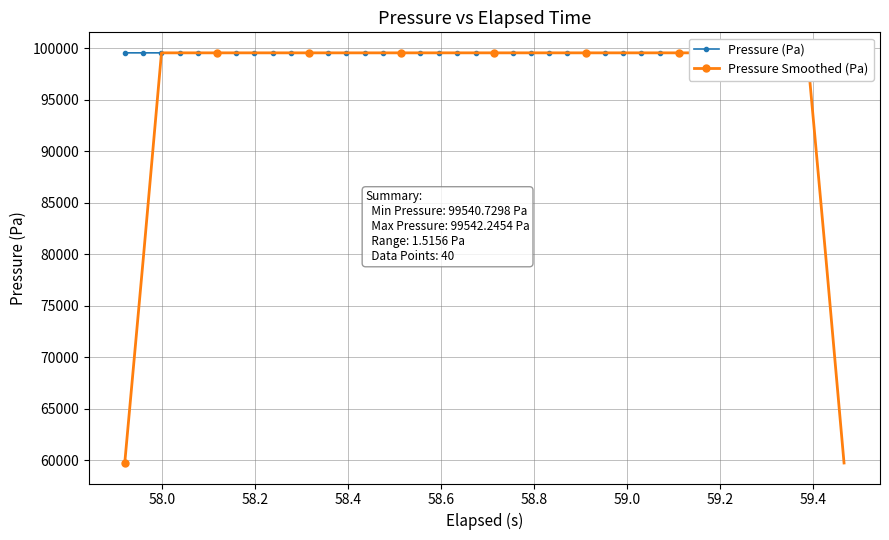

Rank the series by their average value, from highest to lowest.

Pressure (Pa), Pressure Smoothed (Pa)